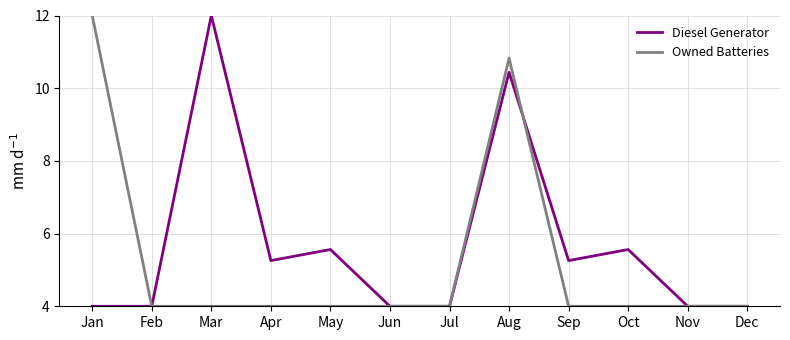

The value of Owned Batteries at Jun is 1.2. True or false?

False